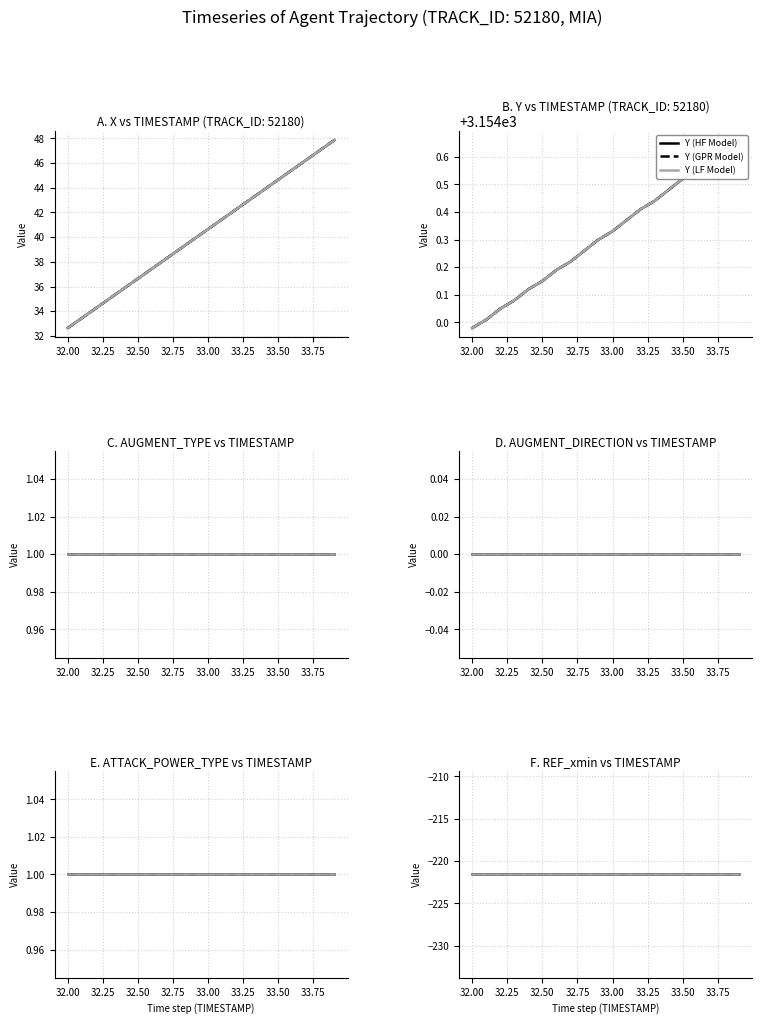

Which series has the largest range (max minus min)?

X